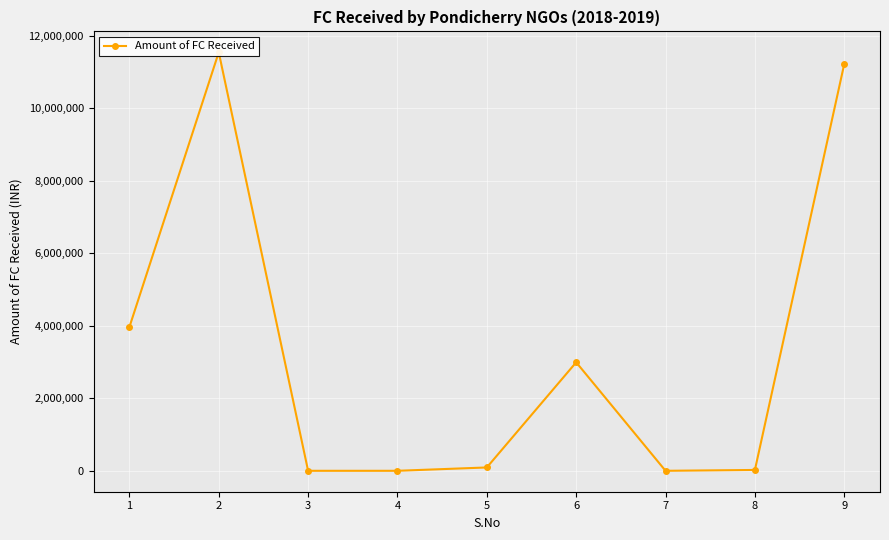

How many data points are above 92289?

5